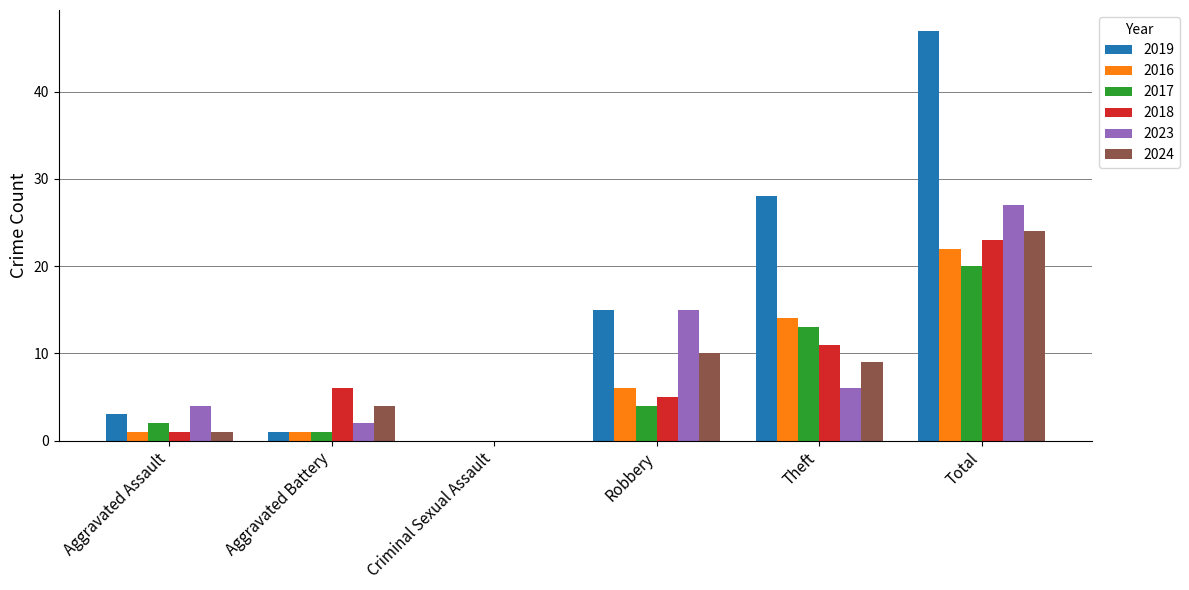

Reading left to right, transcribe all the data shown in this chart.

2019: Aggravated Assault=3	Aggravated Battery=1	Criminal Sexual Assault=0	Robbery=15	Theft=28	Total=47
2016: Aggravated Assault=1	Aggravated Battery=1	Criminal Sexual Assault=0	Robbery=6	Theft=14	Total=22
2017: Aggravated Assault=2	Aggravated Battery=1	Criminal Sexual Assault=0	Robbery=4	Theft=13	Total=20
2018: Aggravated Assault=1	Aggravated Battery=6	Criminal Sexual Assault=0	Robbery=5	Theft=11	Total=23
2023: Aggravated Assault=4	Aggravated Battery=2	Criminal Sexual Assault=0	Robbery=15	Theft=6	Total=27
2024: Aggravated Assault=1	Aggravated Battery=4	Criminal Sexual Assault=0	Robbery=10	Theft=9	Total=24